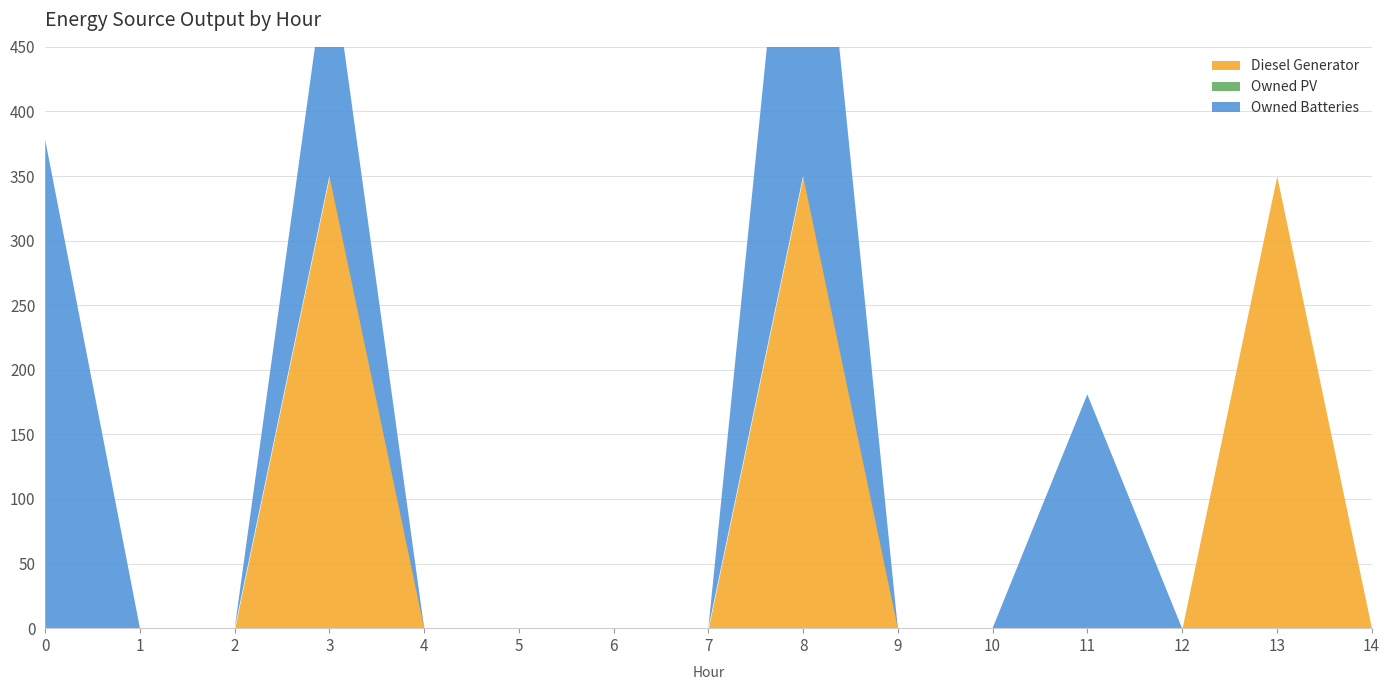

True or false: Owned PV and Diesel Generator cross at least once.

False